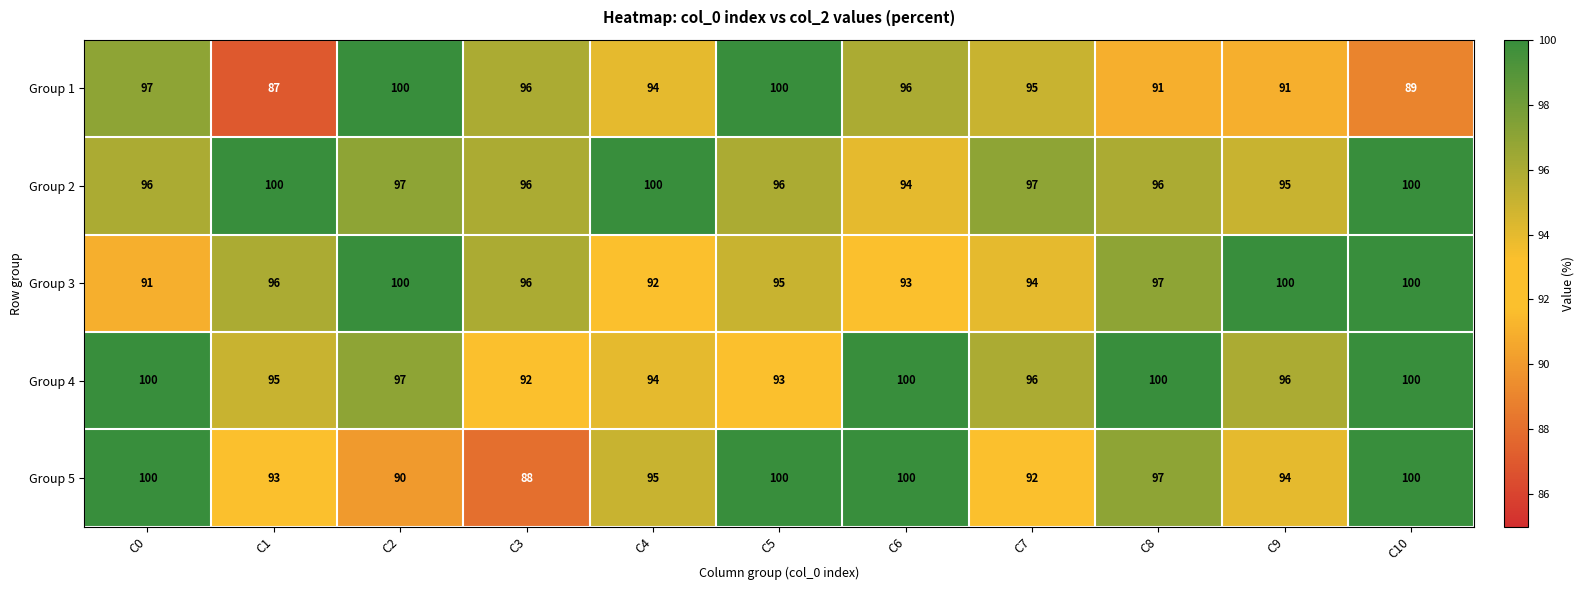

What is the total value across all series at C9?

476